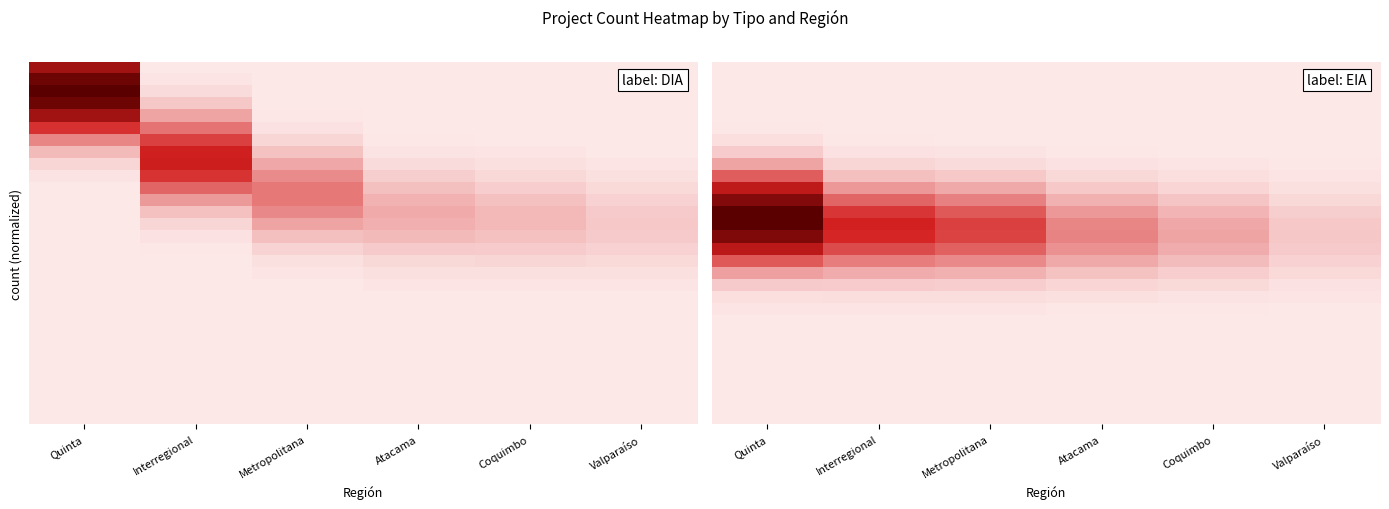

Which has a higher value, Quinta or Interregional?

Interregional